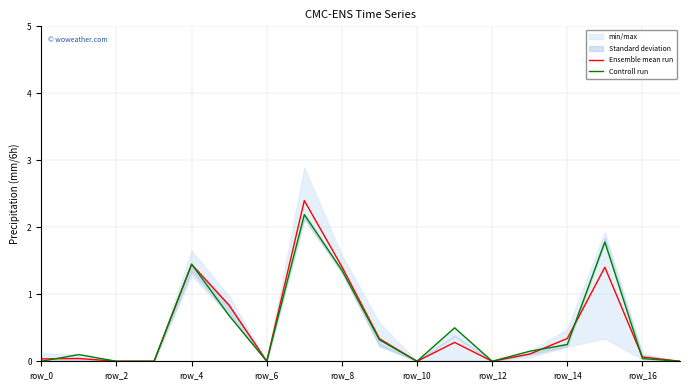

What is the greatest value displayed?

2.4